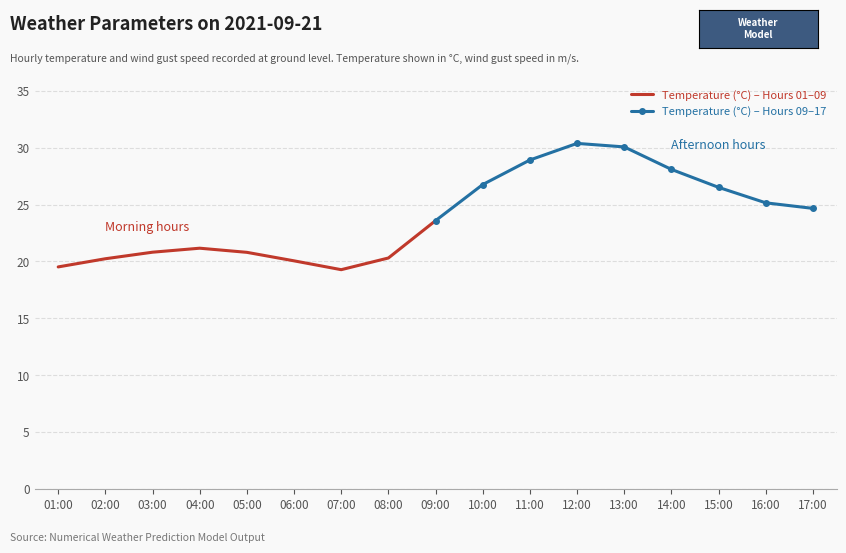

Which series has the largest range (max minus min)?

Temperature (°C) – Hours 09–17